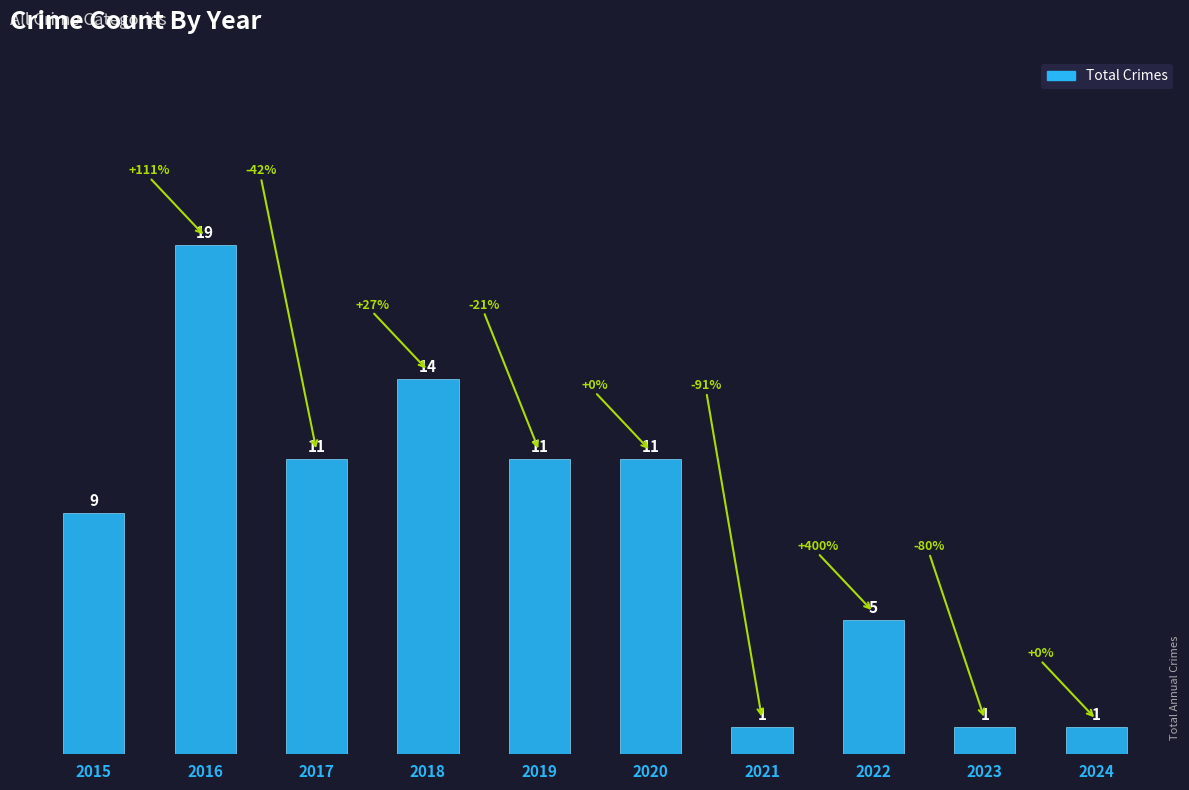

What is the difference between the values at 2023 and 2019?

10